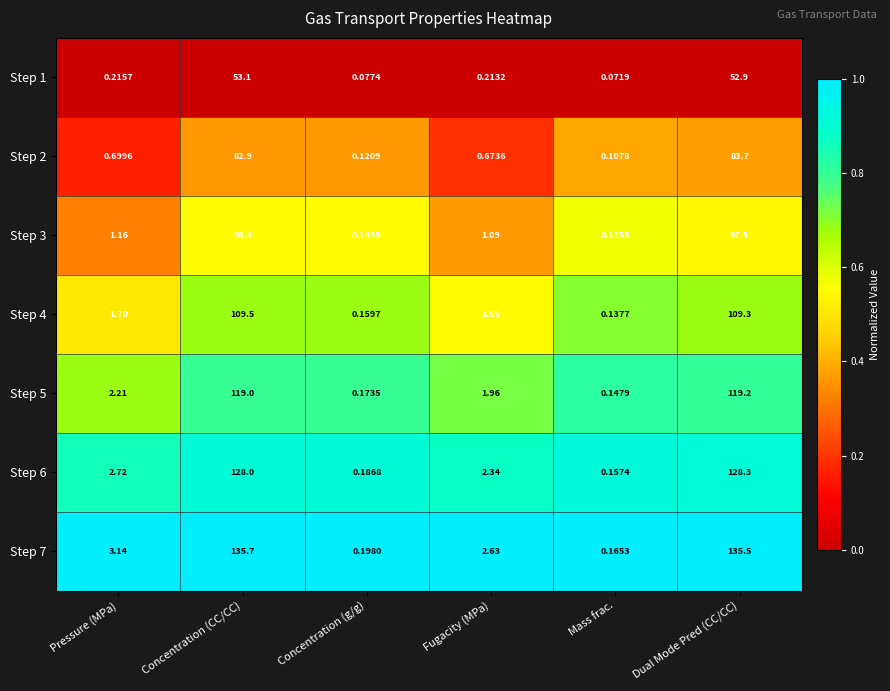

At which label does Step 4 first exceed 1?

Pressure (MPa)